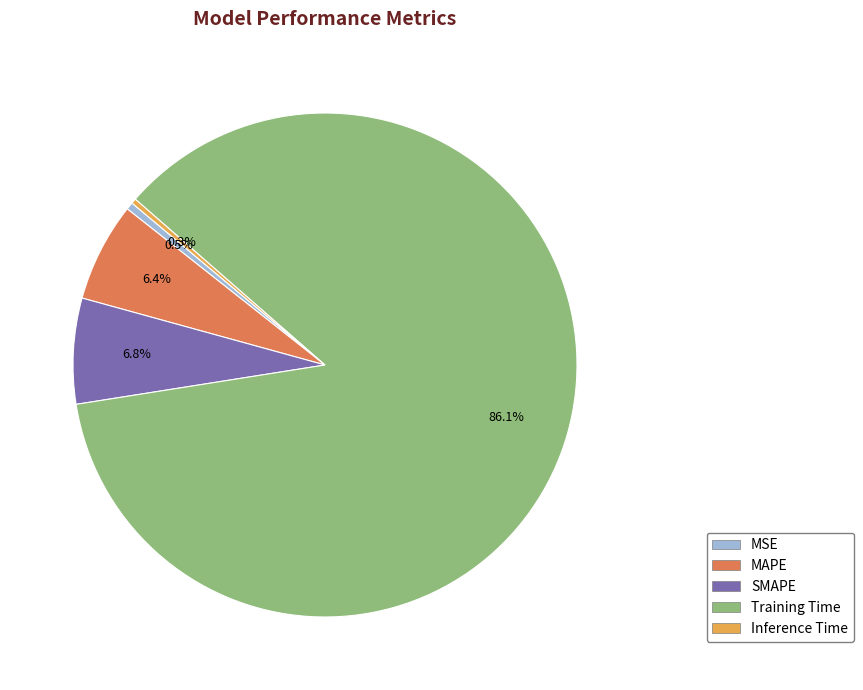

Which has a higher value, MSE or SMAPE?

SMAPE